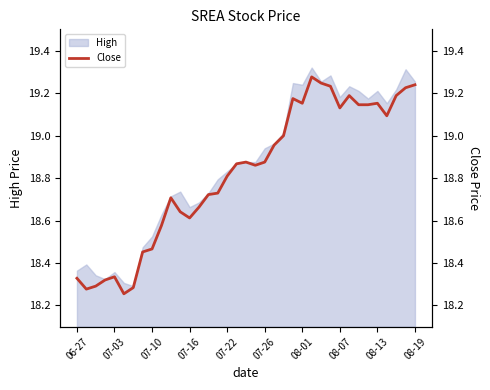

True or false: the data shows 19.1 at 08-07.

True